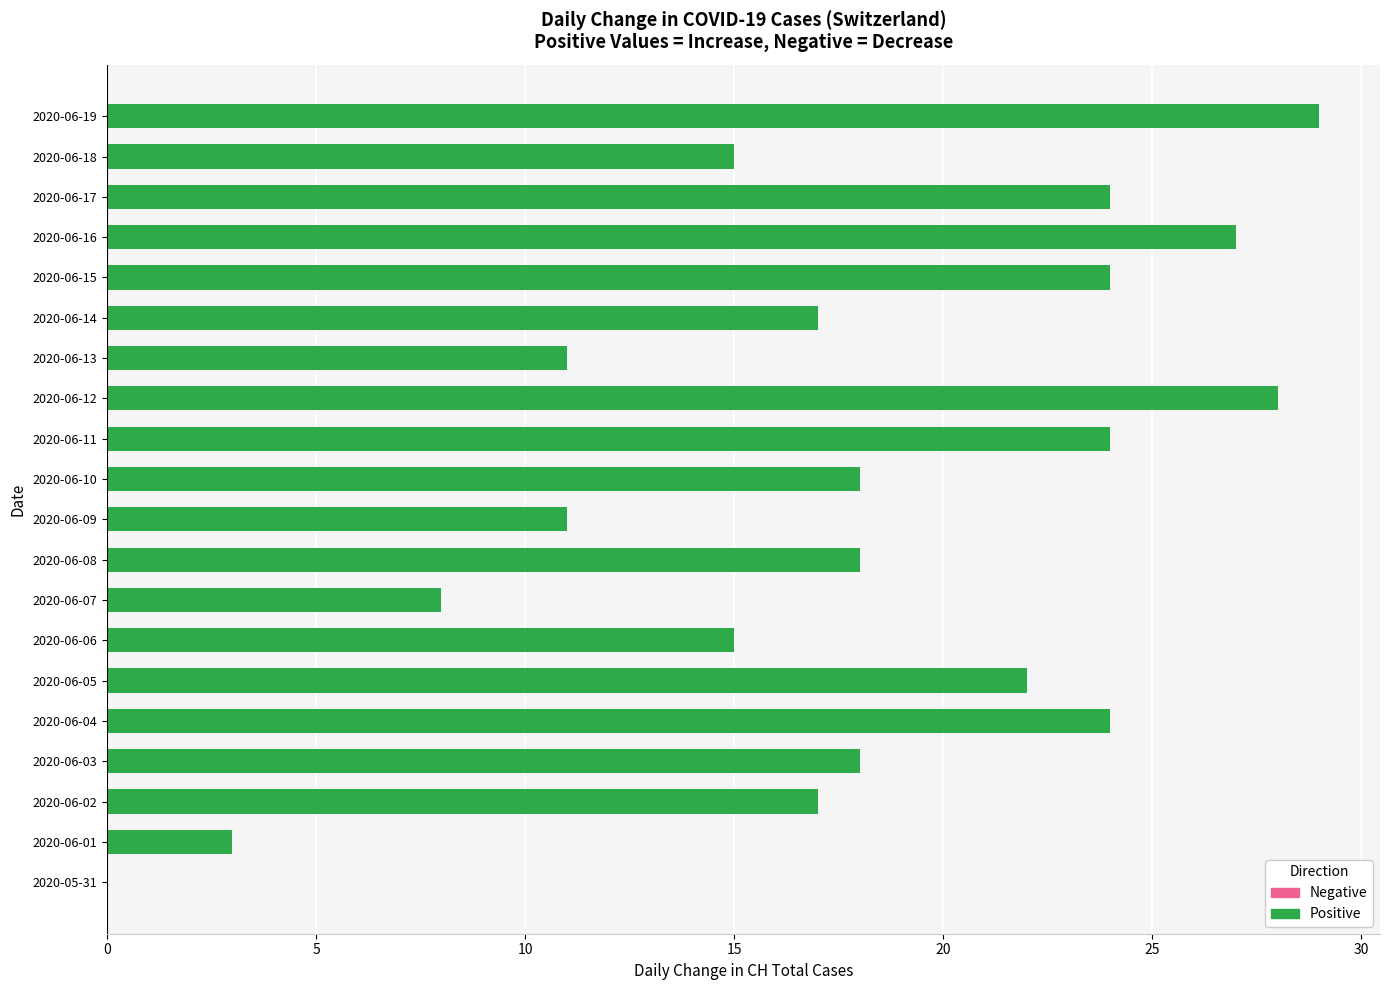

Count the number of data series in this chart.

1